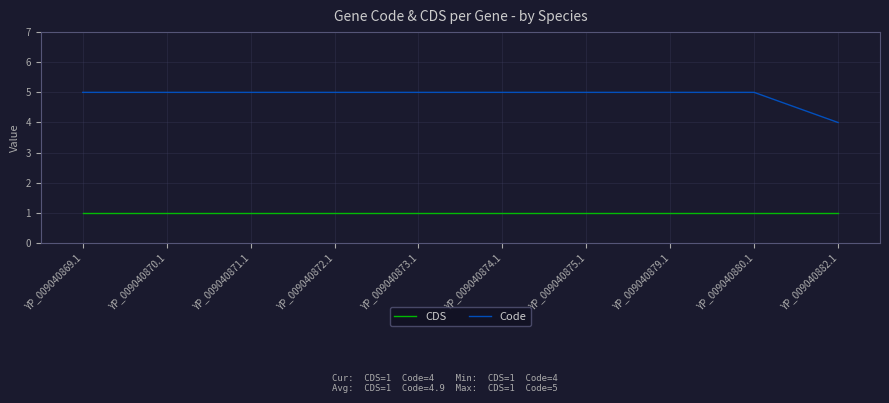

What is the minimum value for Code?

4